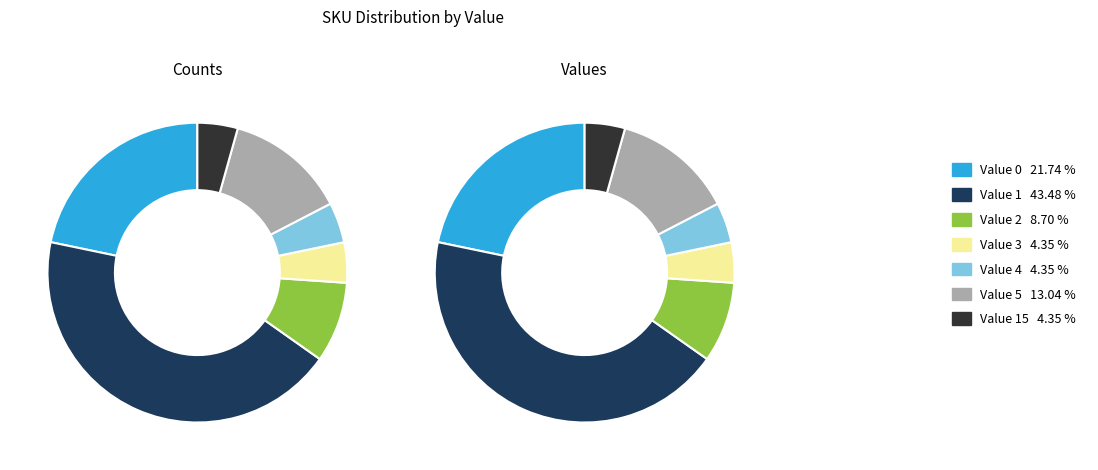

What is the total percentage of 3 and 1?

47.8%